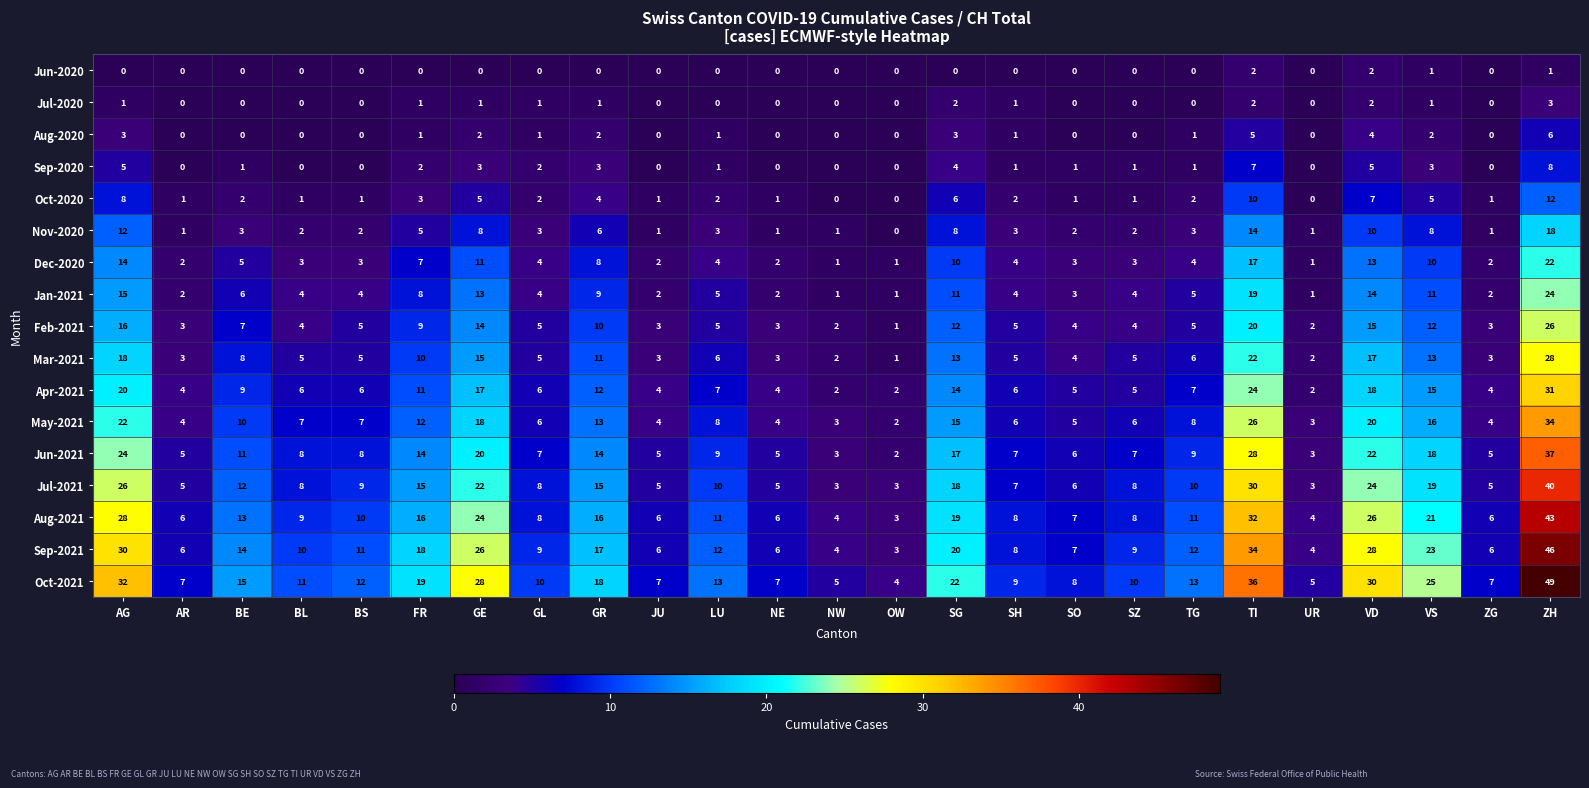

How many Jul-2020 values are between 0 and 1?

21